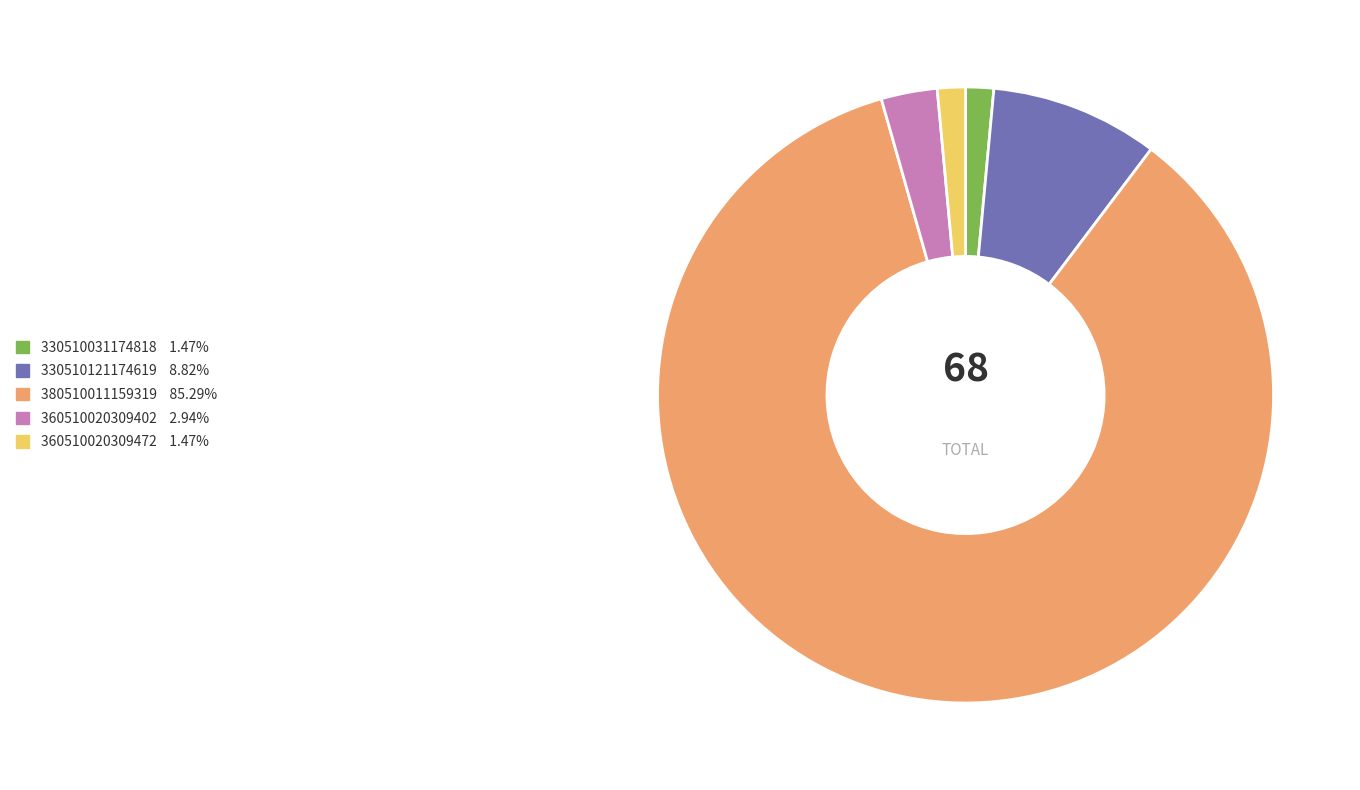

Does 330510121174619 account for over 50% of the chart?

No